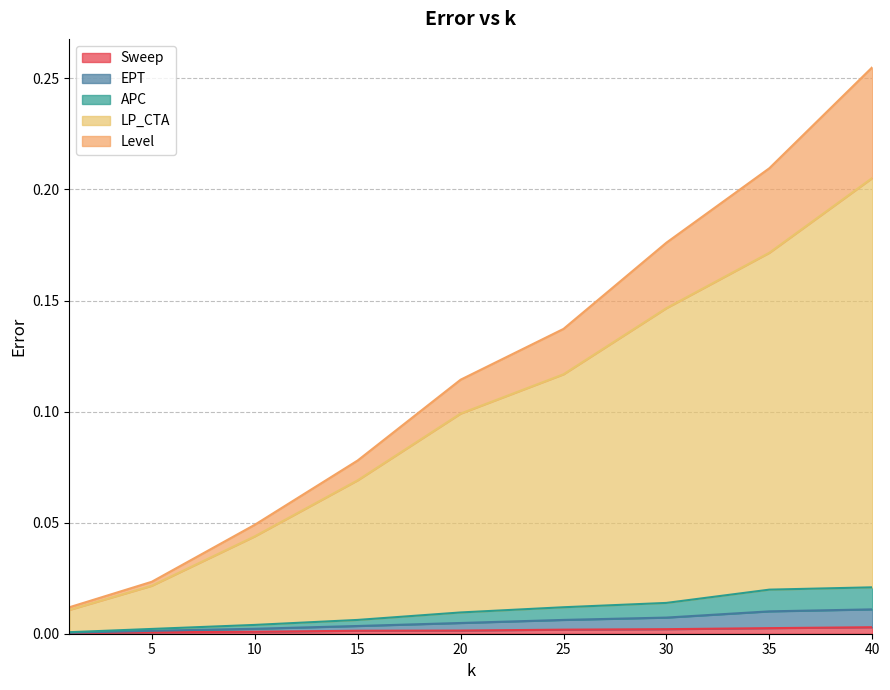

Where is LP_CTA nearest to the value 0?

1